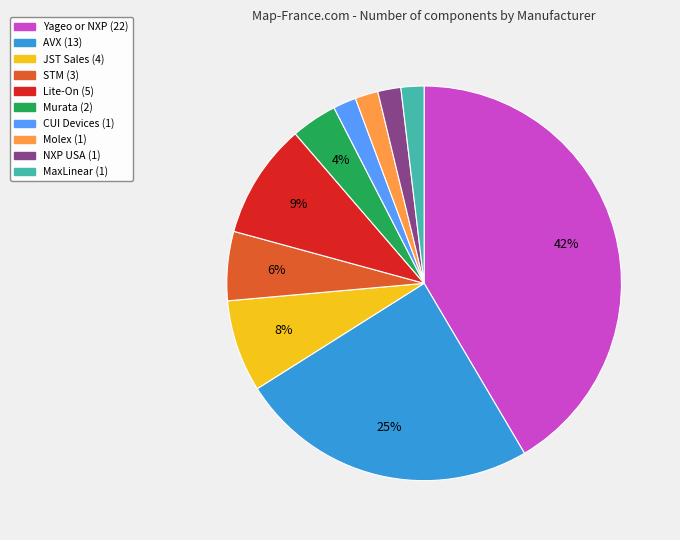

To the nearest percent, what is the average slice percentage?

10%